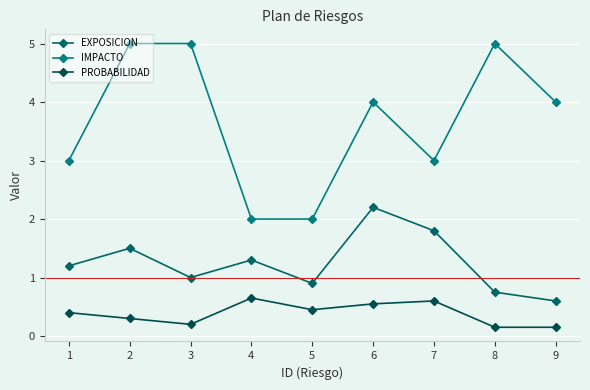

Which series has the widest spread of values?

IMPACTO